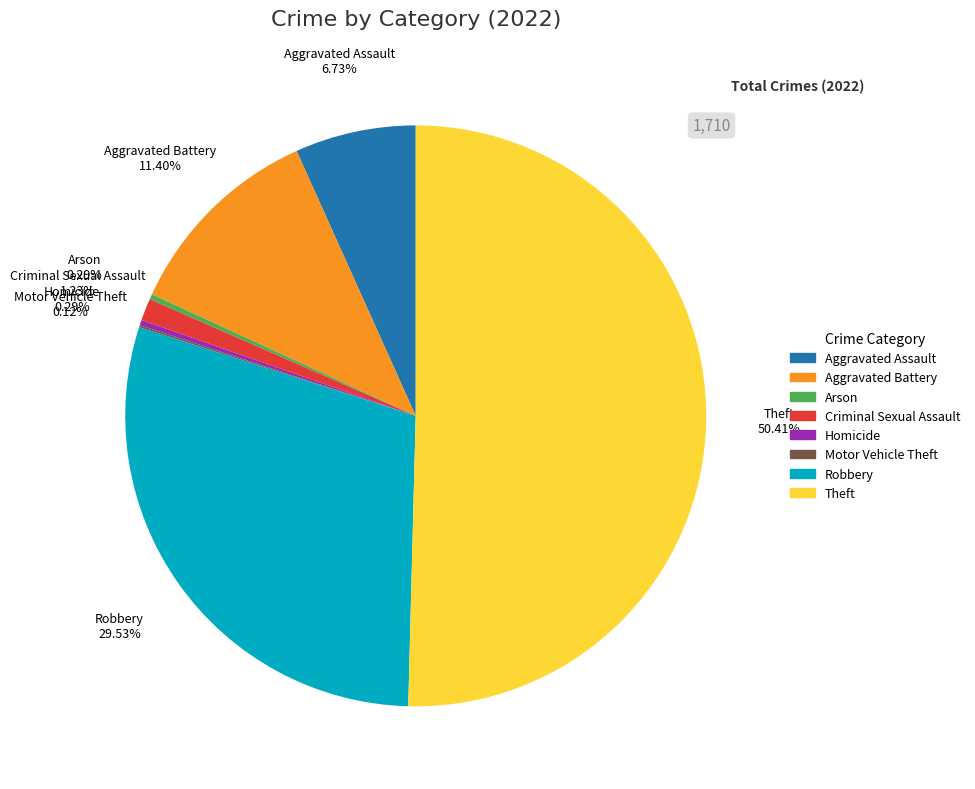

Which category accounts for the majority?

Theft